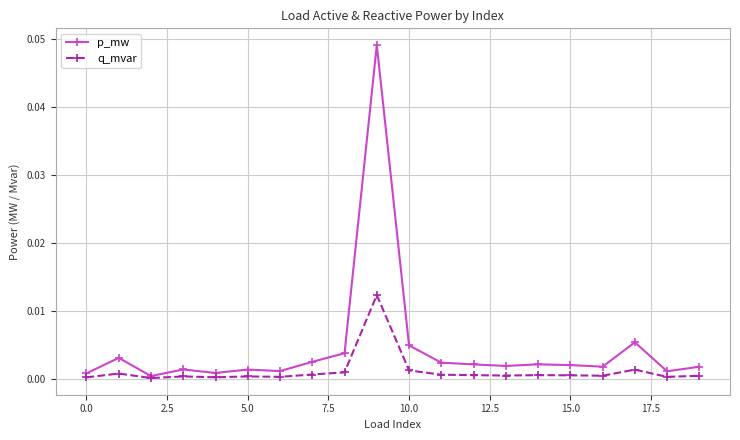

Which series has the largest range (max minus min)?

p_mw